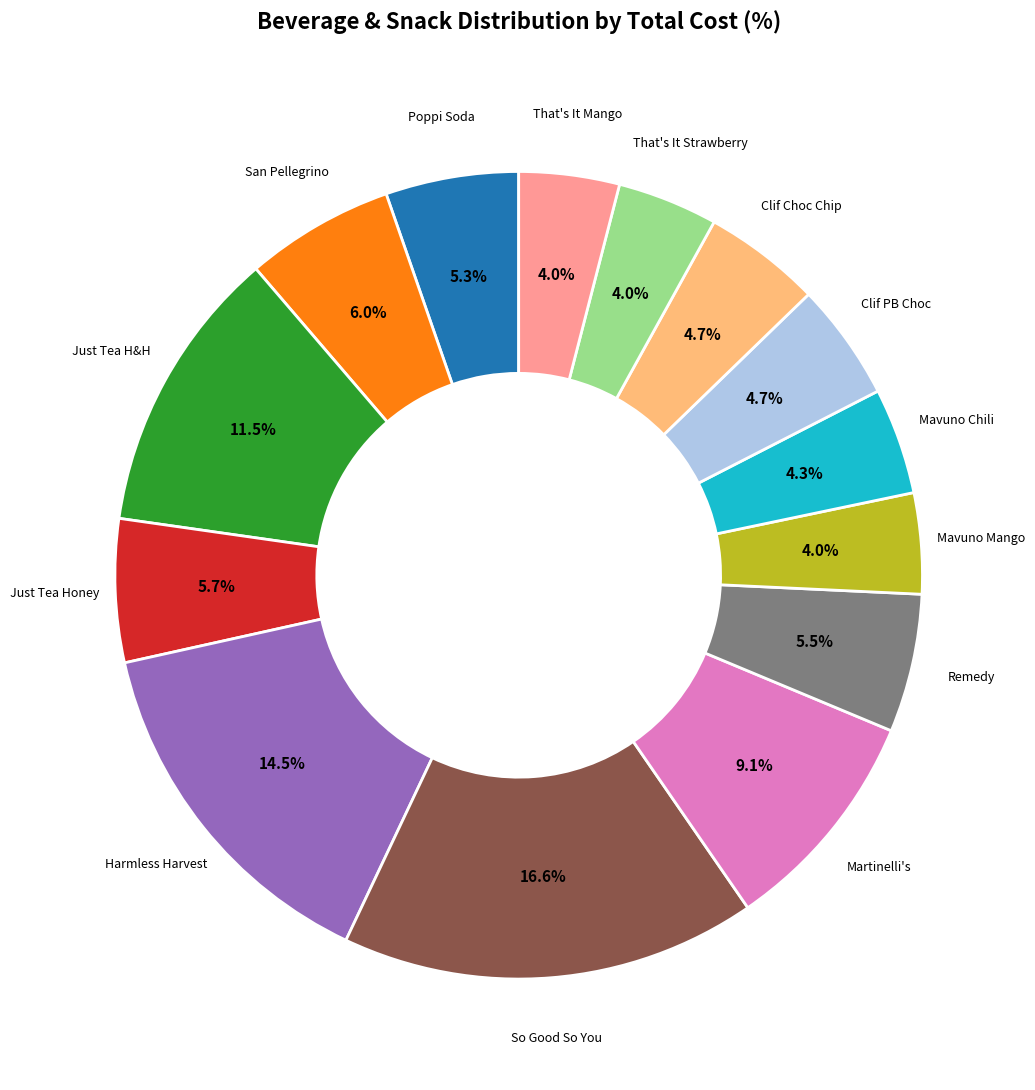

Is there any slice that represents more than half of the pie?

No